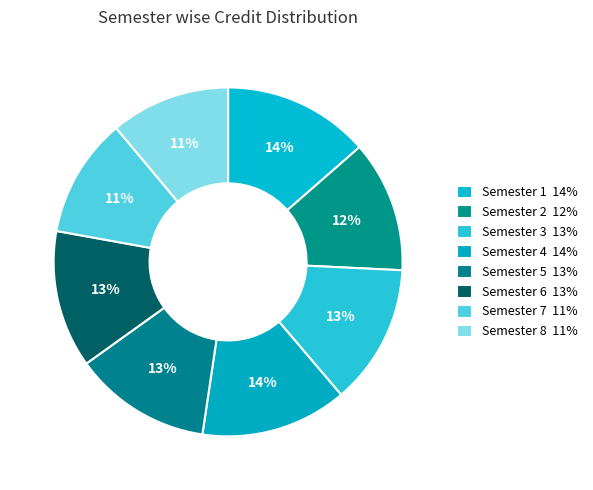

Count the number of slices in the pie.

8